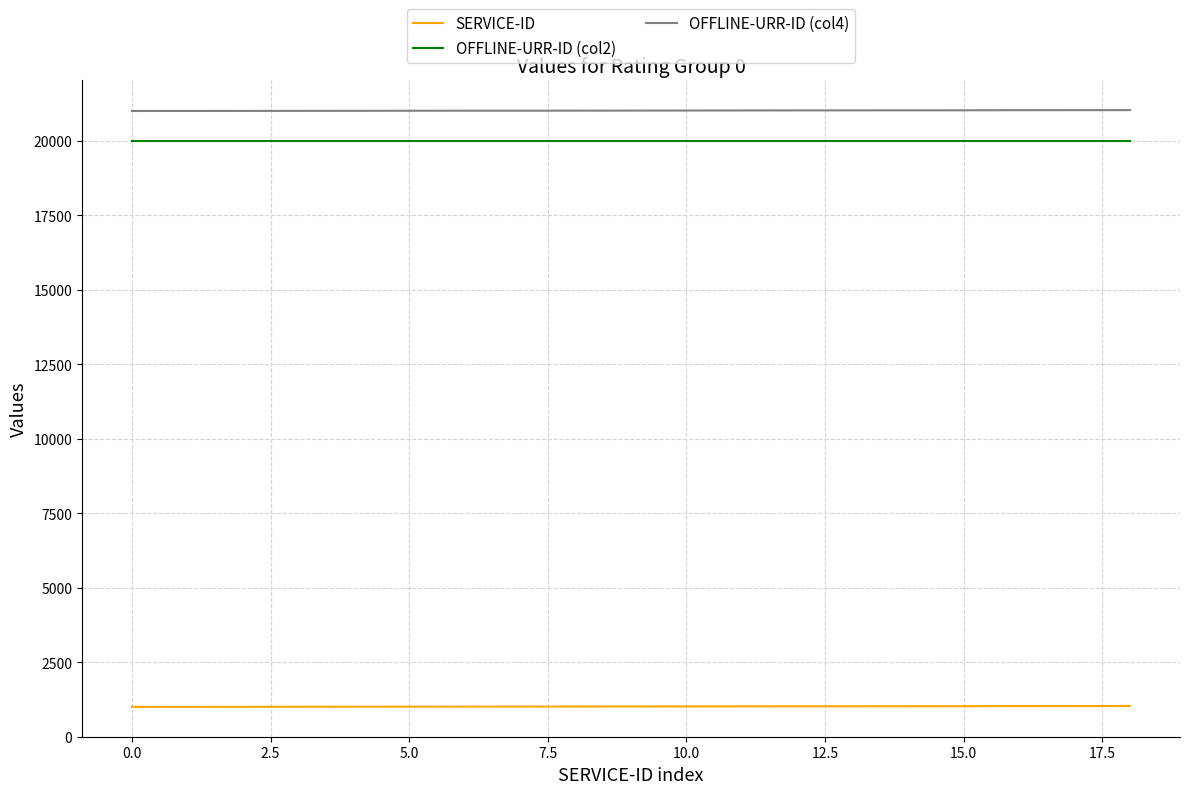

True or false: OFFLINE-URR-ID (col4) and SERVICE-ID cross at least once.

False